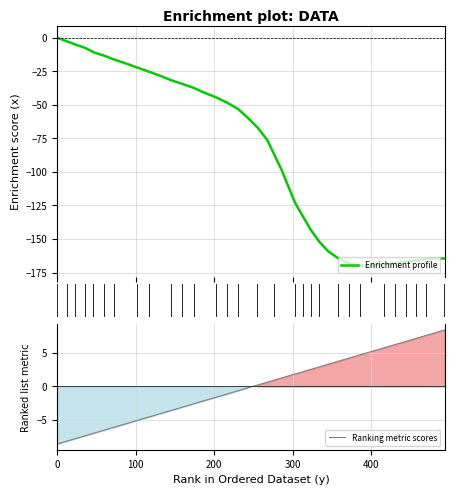

How many points are lower than both their immediate neighbors (excluding endpoints)?

1